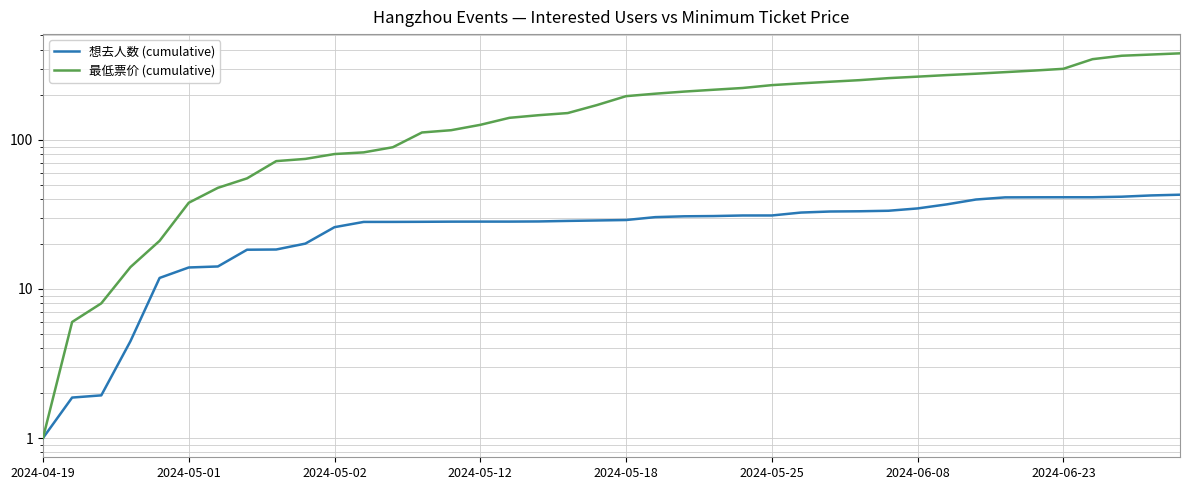

How many values in the 想去人数 (cumulative) series exceed 28?

29